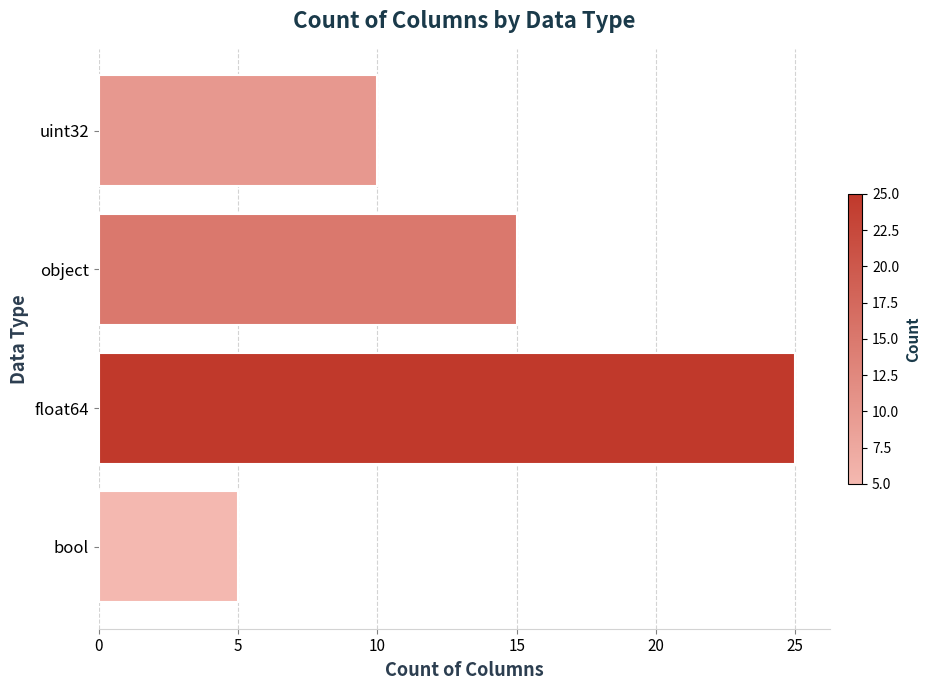

Reading top to bottom, what are all the values shown in this chart?

uint32=10	object=15	float64=25	bool=5